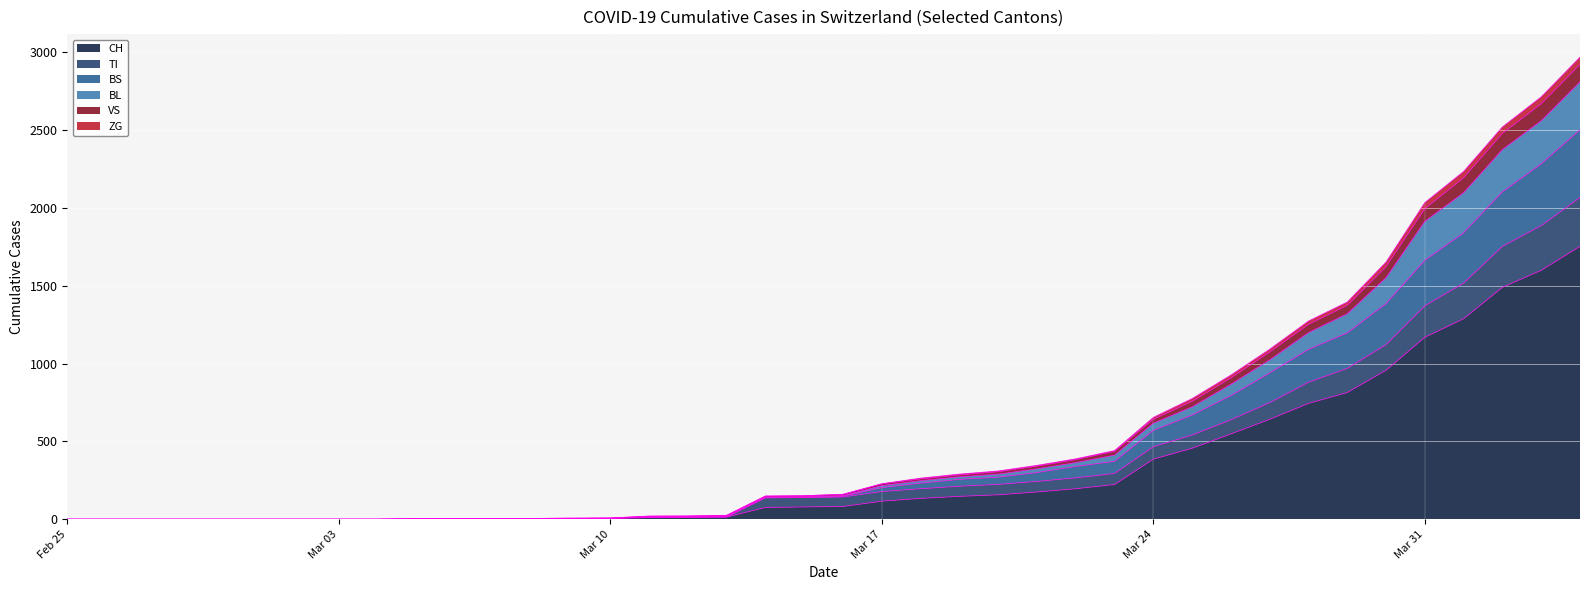

What is the maximum value for CH?

1753